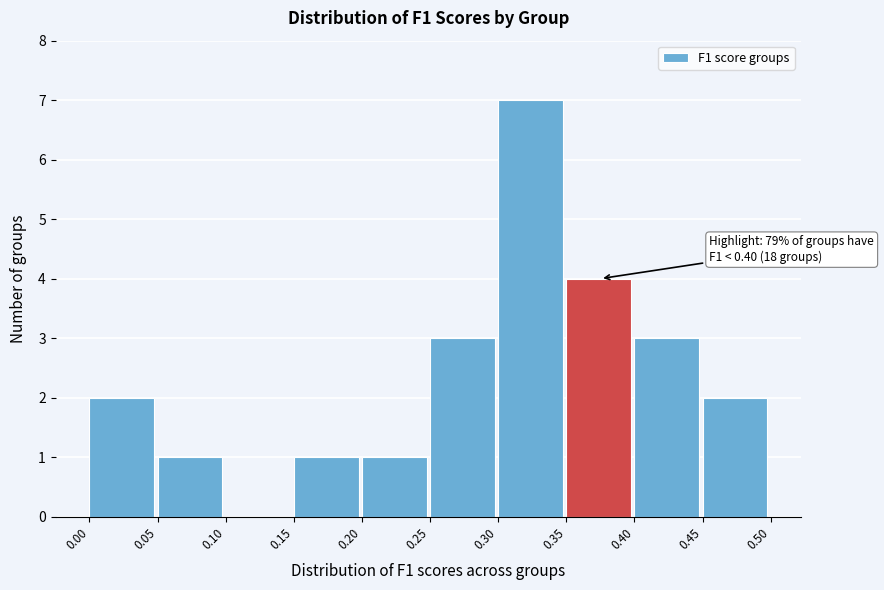

Which range on the x-axis has the tallest bar?

0.30 to 0.35